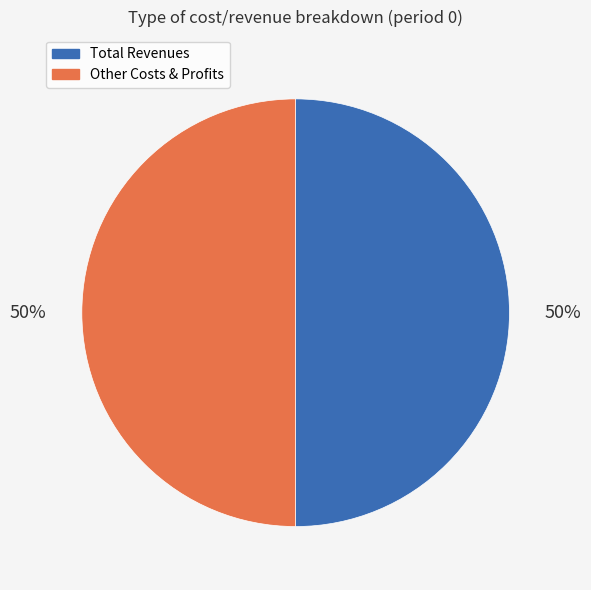

To the nearest percent, what is the average slice percentage?

50%